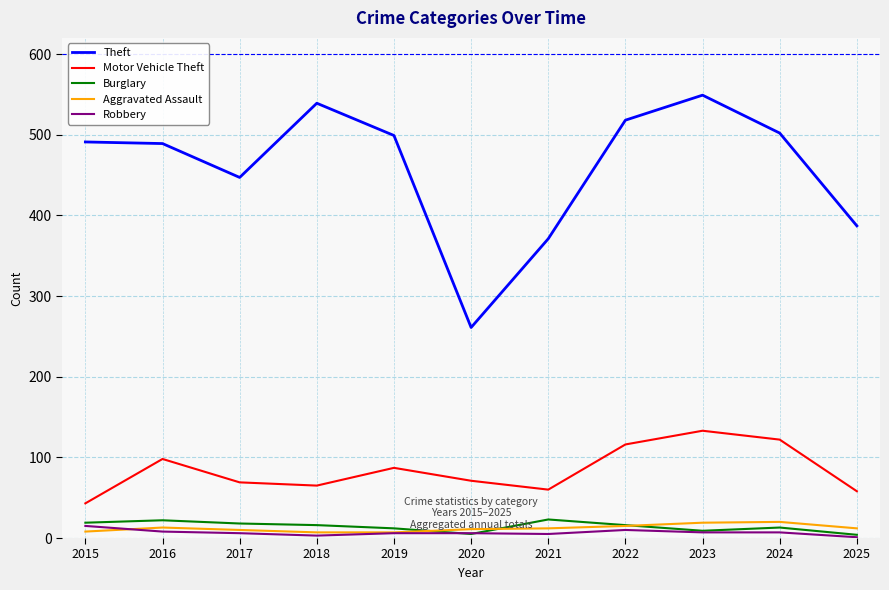

The Motor Vehicle Theft series shows 43 at 2015. True or false?

True